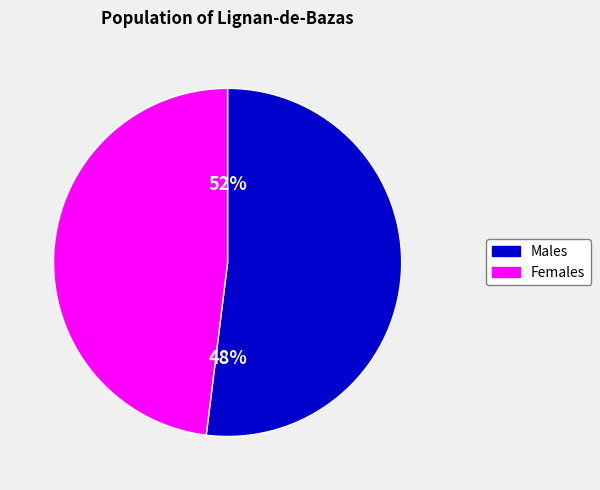

Is 0 the majority of the pie?

No